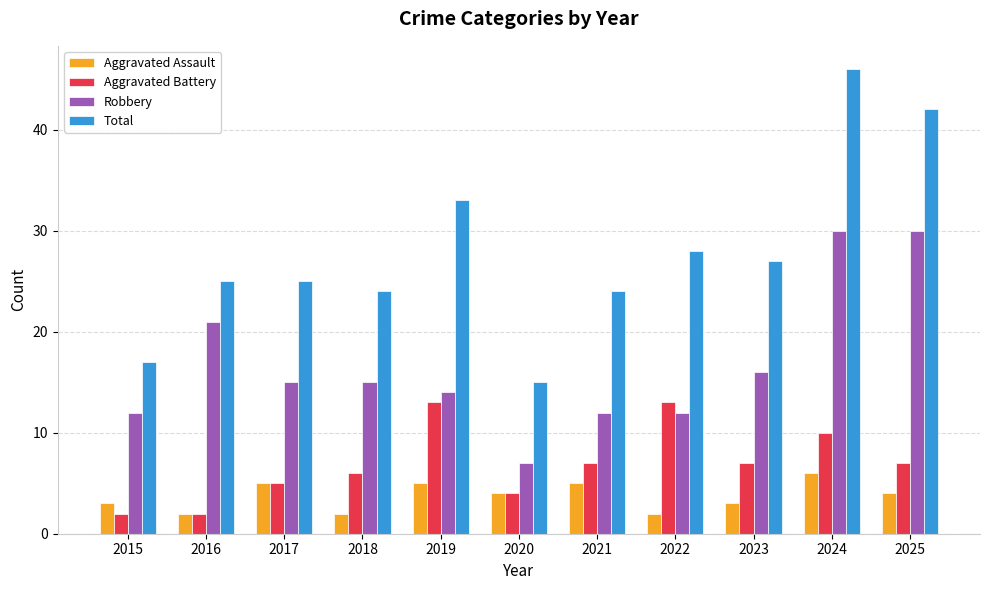

Is the value of Aggravated Battery at 2023 greater than the value of Robbery at 2024?

No